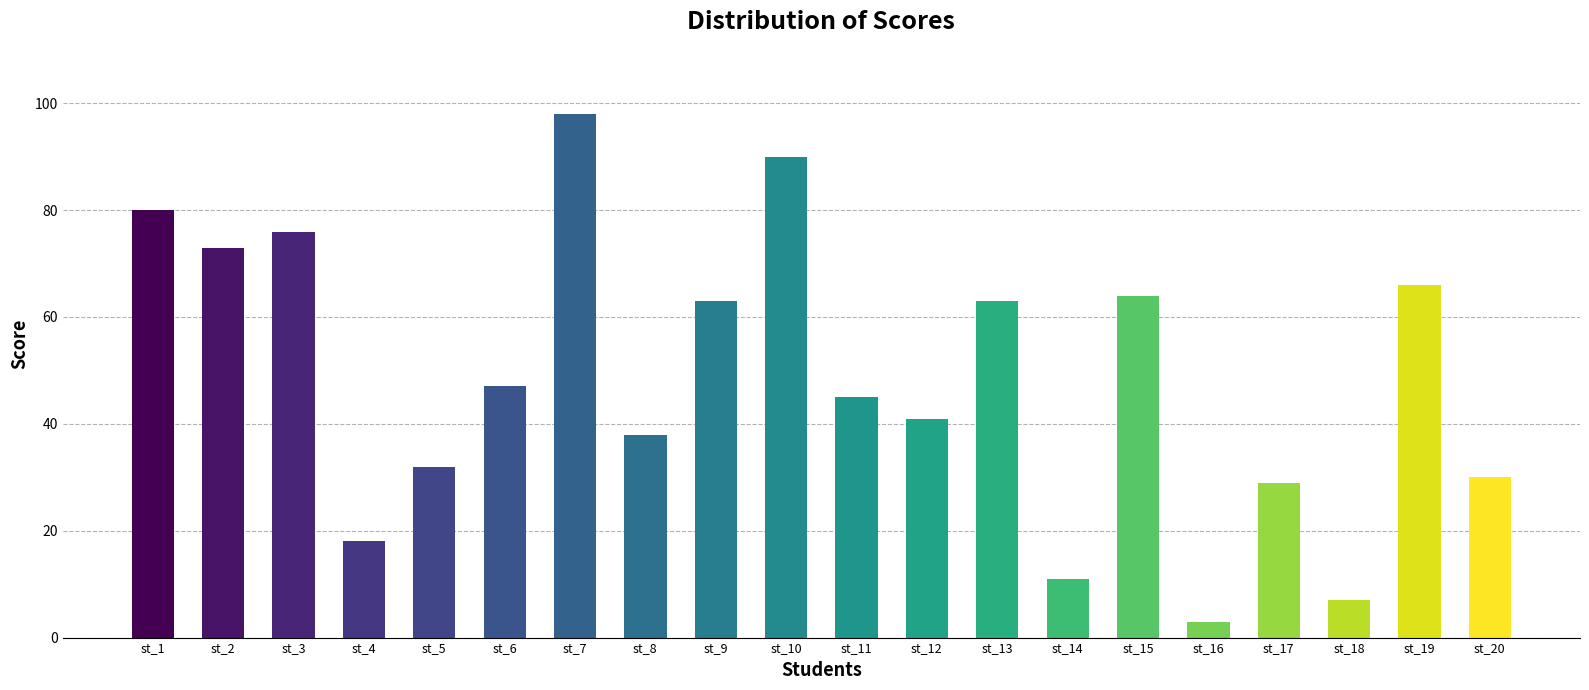

How many values are below 47?

10